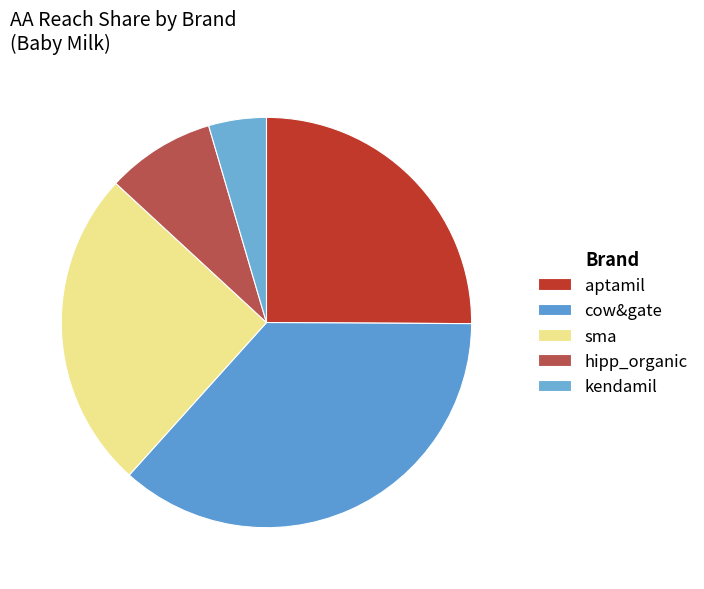

How many segments does this pie chart have?

5